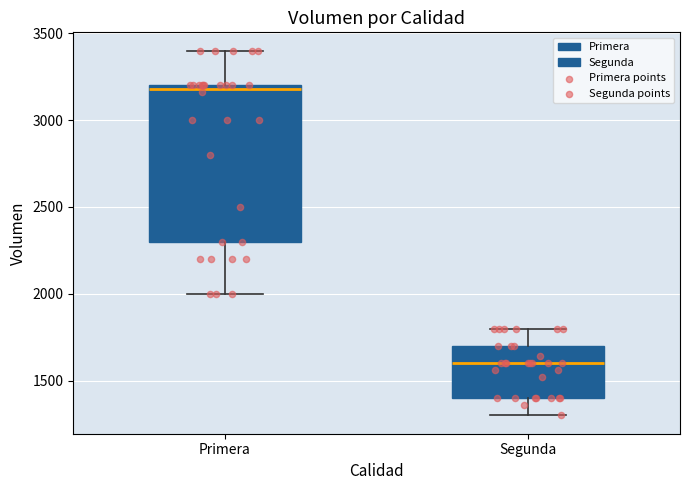

Reading left to right, transcribe this box plot: for each box, give where its median line is, the range the box spans, and where its two whiskers end, as read against the y-axis. The values are not printed on the chart, so give them approximately, as read against the axis.

Primera: median 3200 (just below the box's upper edge), box 2300 to 3200, whiskers 2000 to 3400
Segunda: median 1600, box 1400 to 1700, whiskers 1300 to 1800